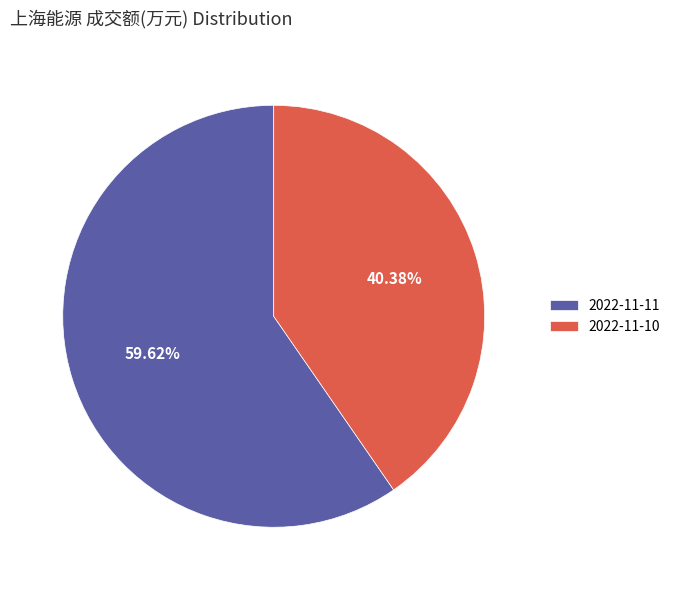

How much of the chart is everything except 2022-11-11?

40.4%